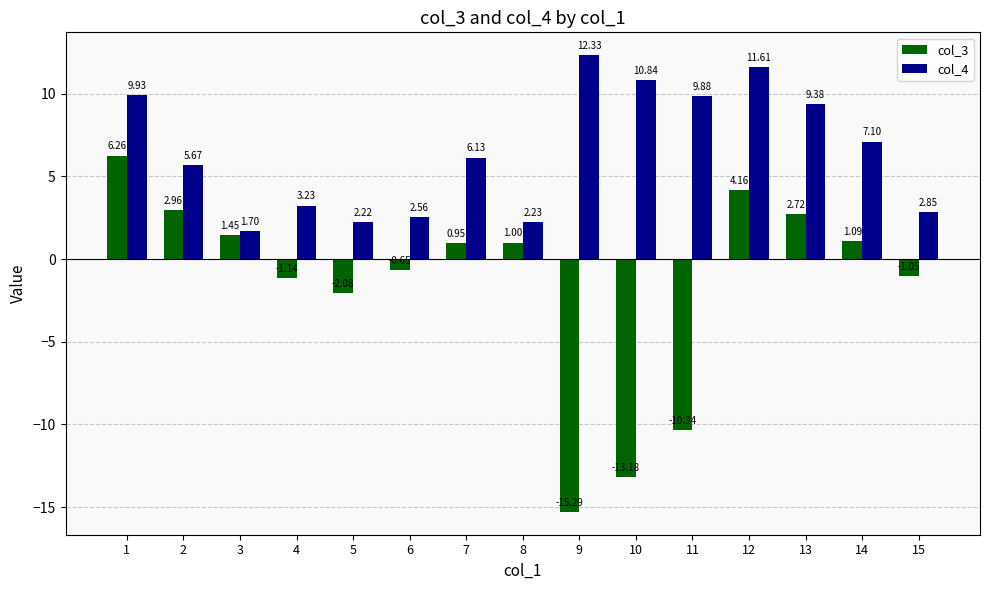

Which series has the largest total across all categories?

col_4